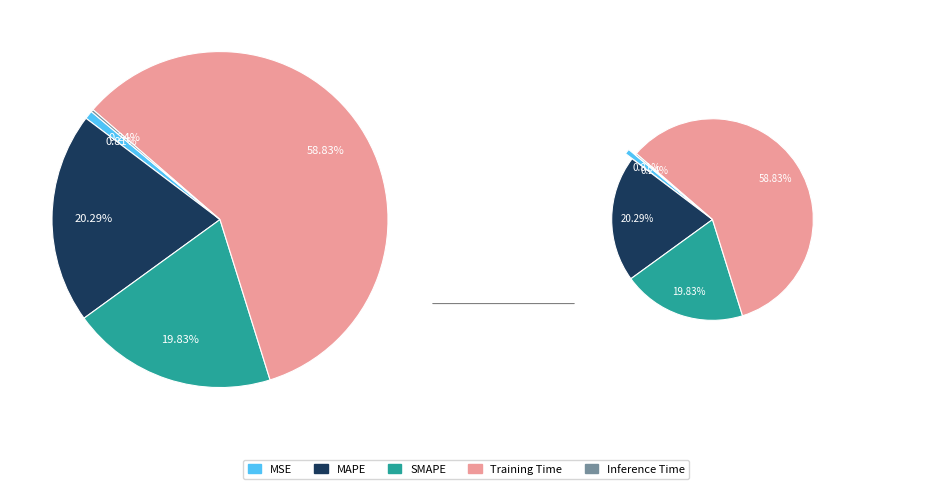

To the nearest percent, what is the combined percentage of Inference Time and Training Time?

59%